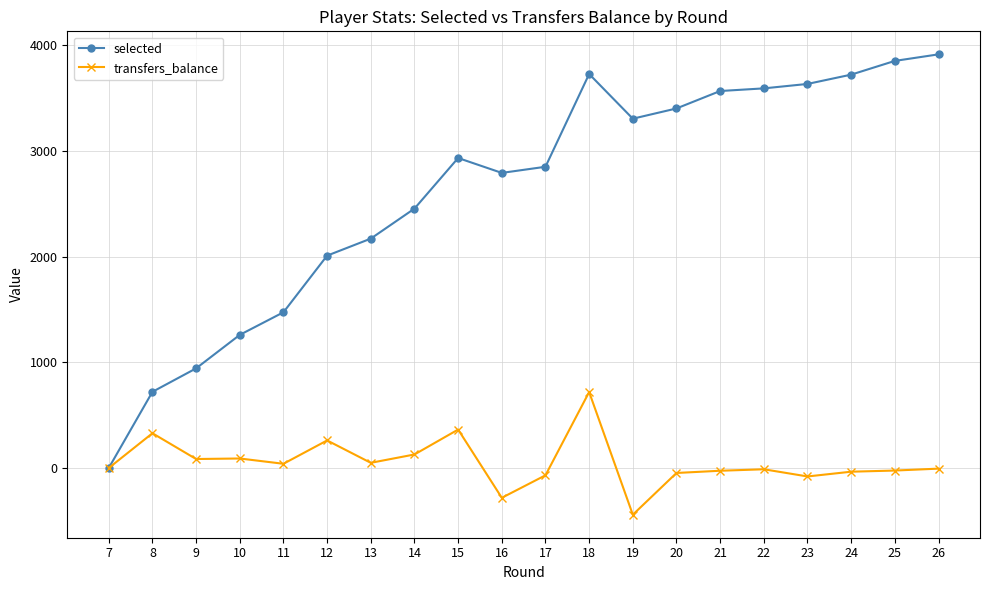

The value of selected at 14 is 2455. True or false?

True